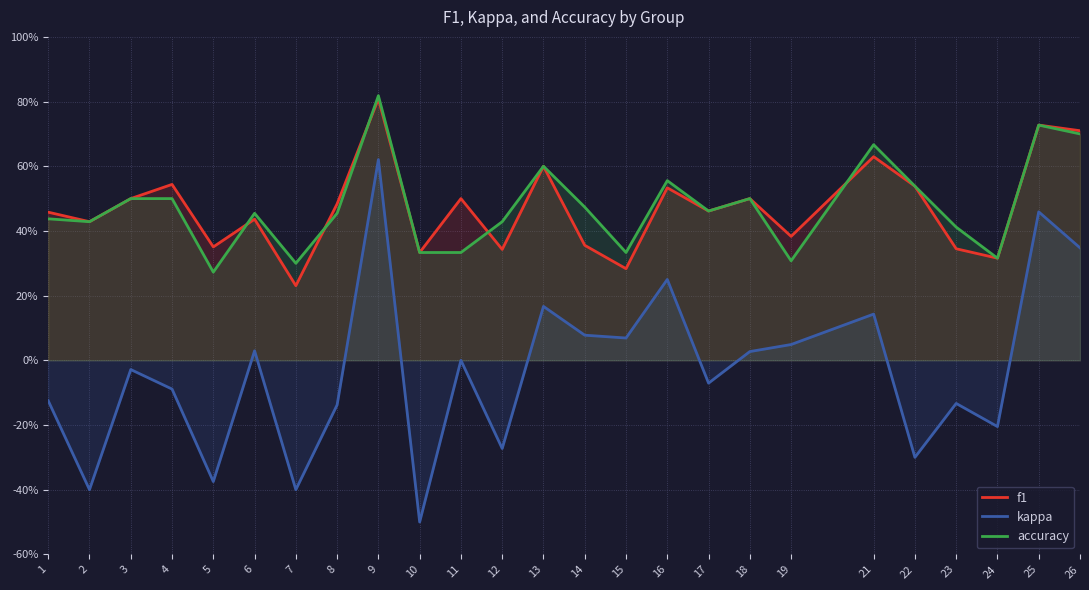

Which series has the largest total across all categories?

accuracy